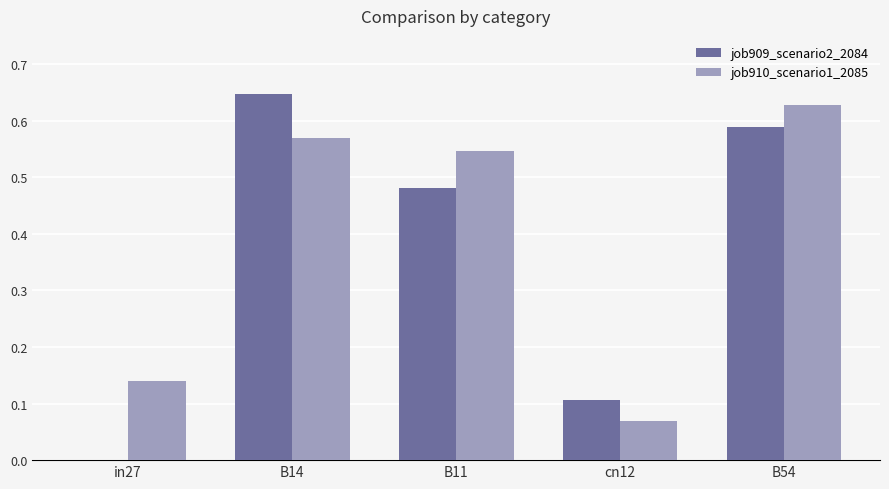

What is the sum of all job909_scenario2_2084 values?

1.8